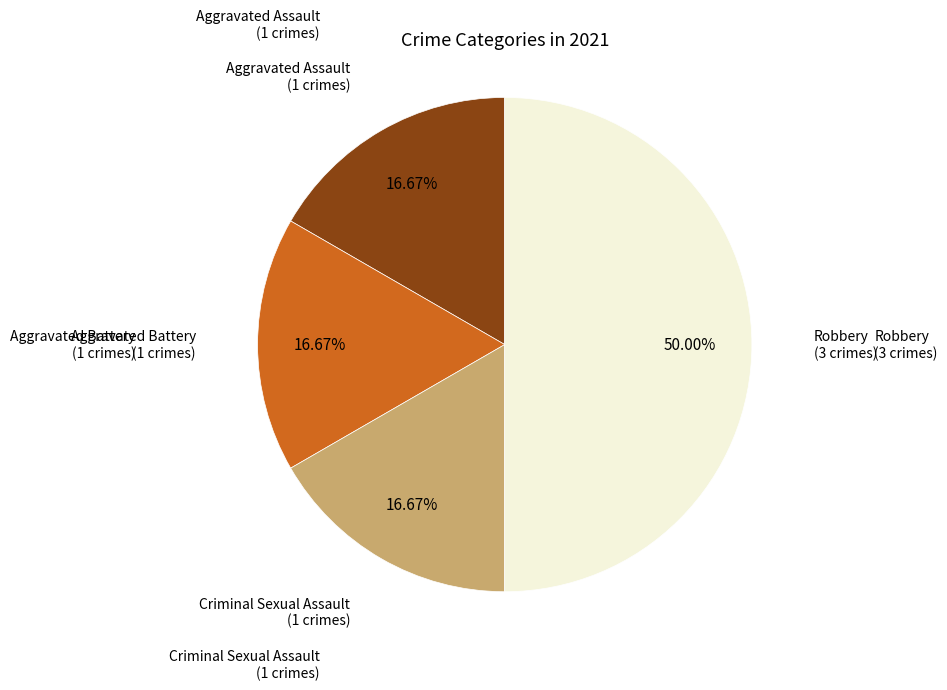

How many slices are in this pie chart?

4